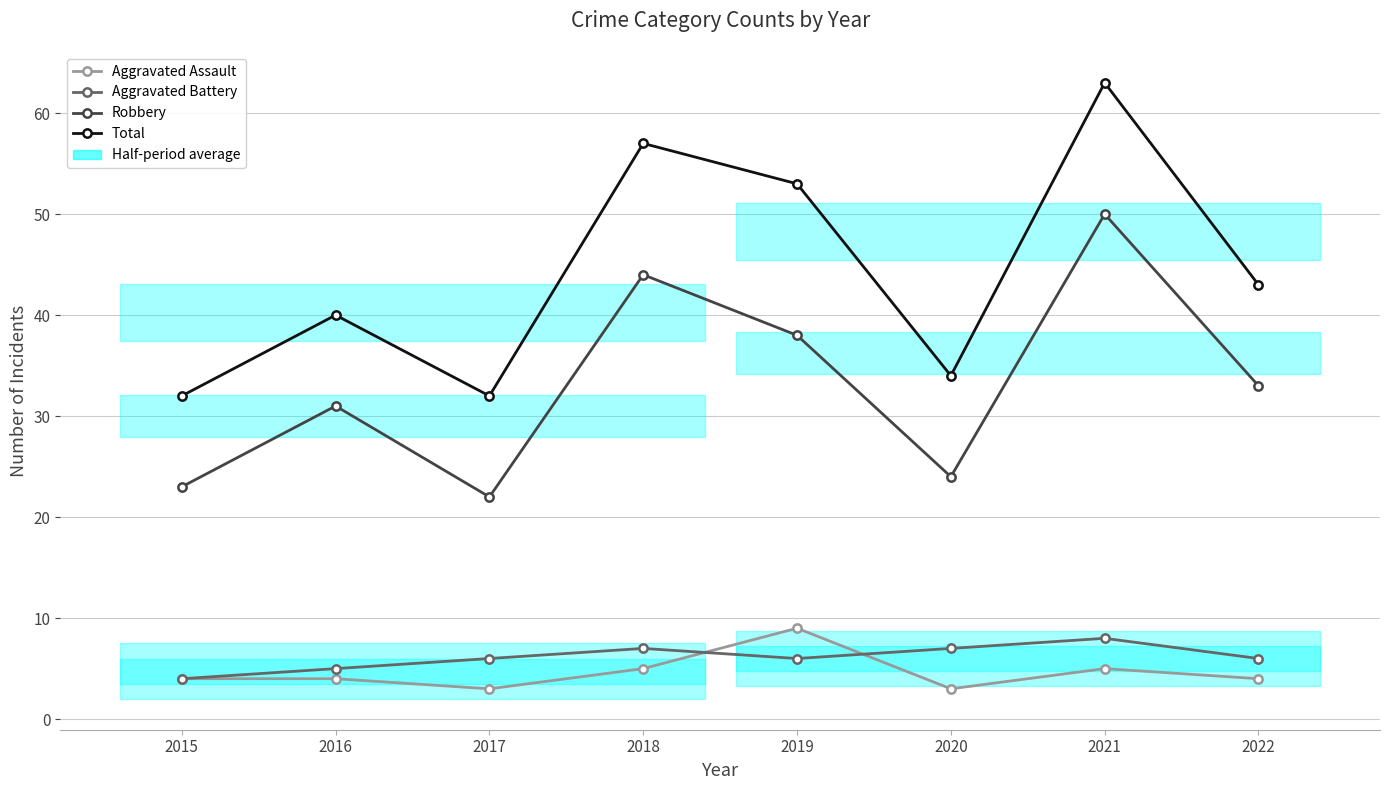

At which category is the sum across all series the highest?

2021